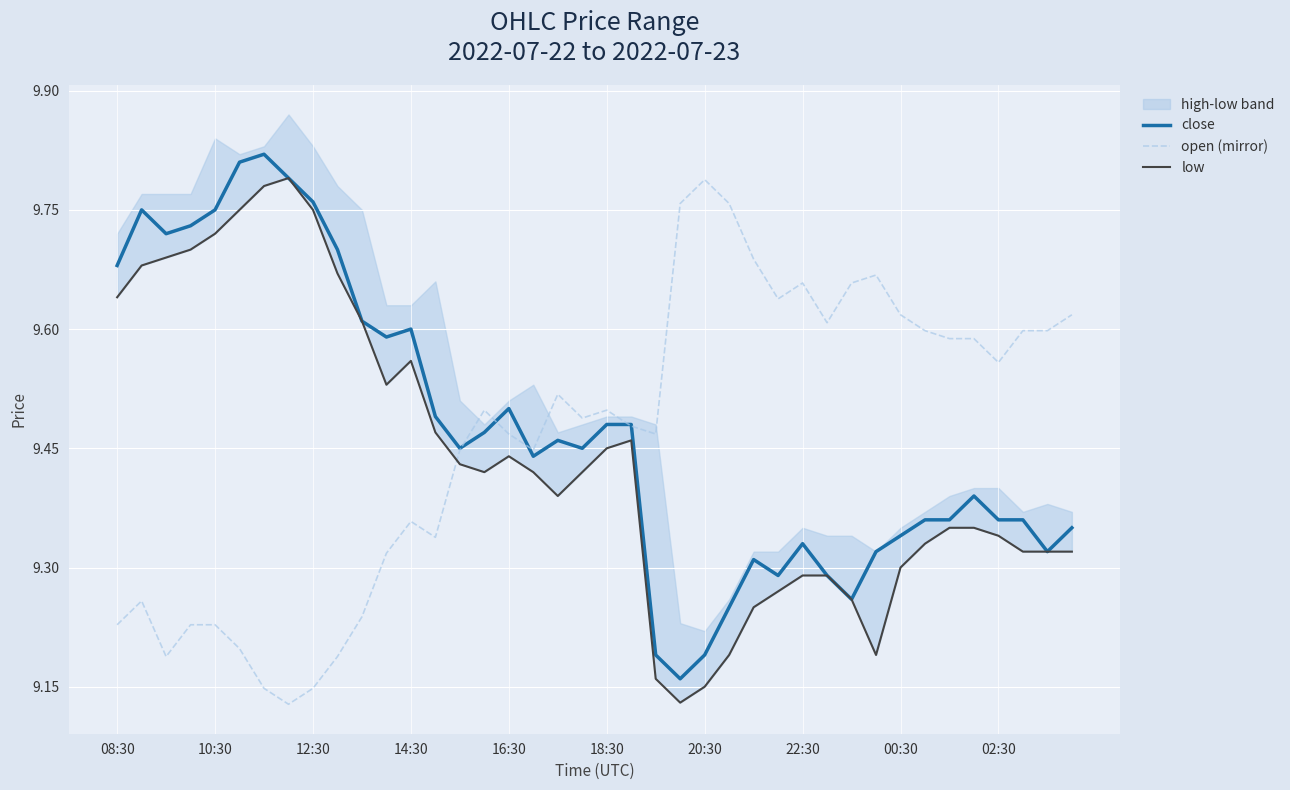

Is the value of low at 08:30 greater than the value of close at 18?

Yes